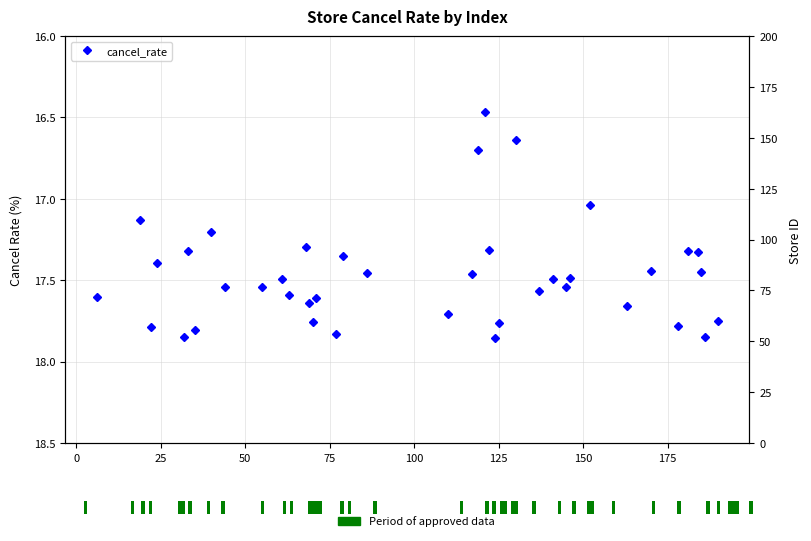

What is the value of the Period of approved data bar at the 24th from the left?

1.0